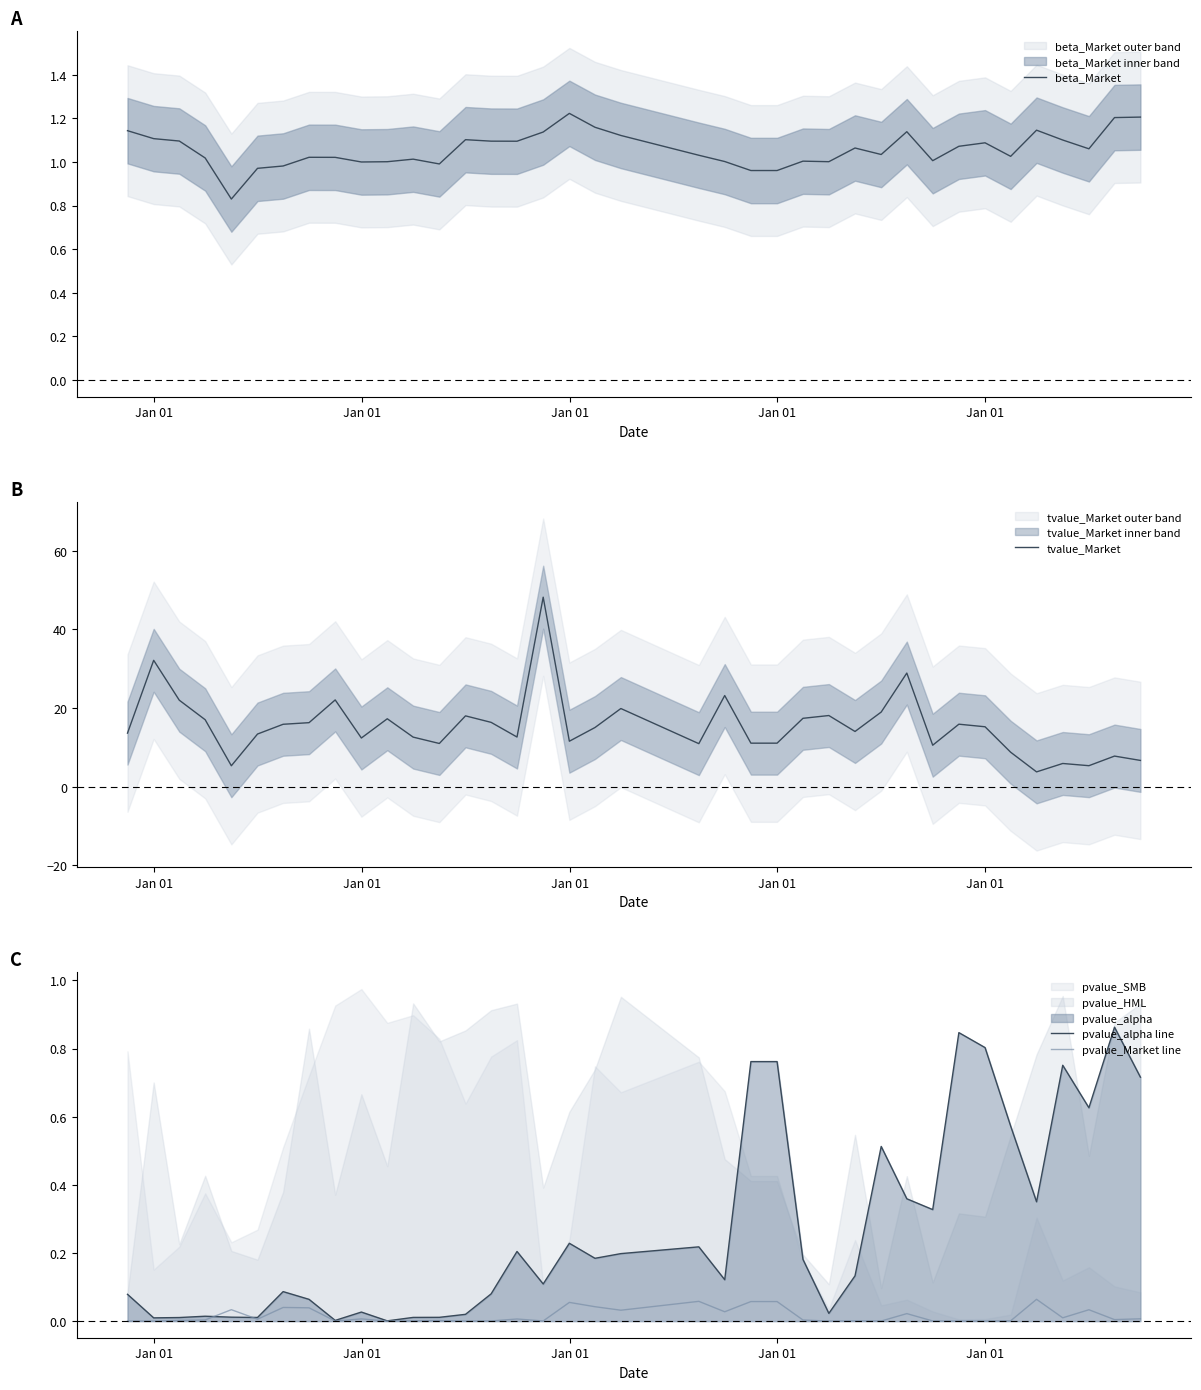

Count the number of categories in the chart.

38